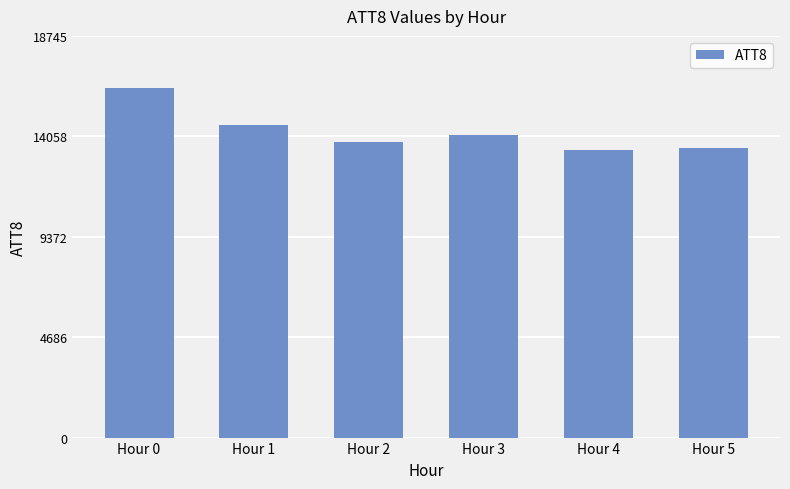

What is the change in value from Hour 3 to Hour 5?

-600